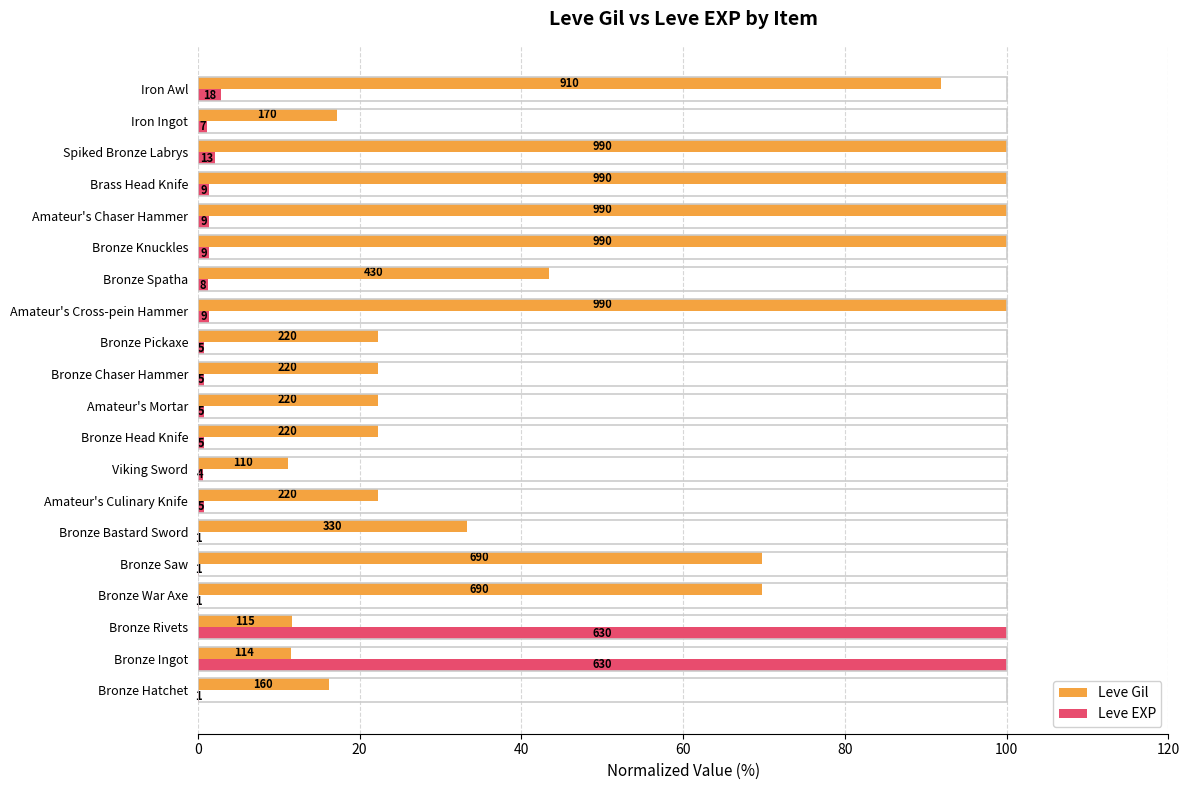

What is the average value of the Leve EXP series?

10.9